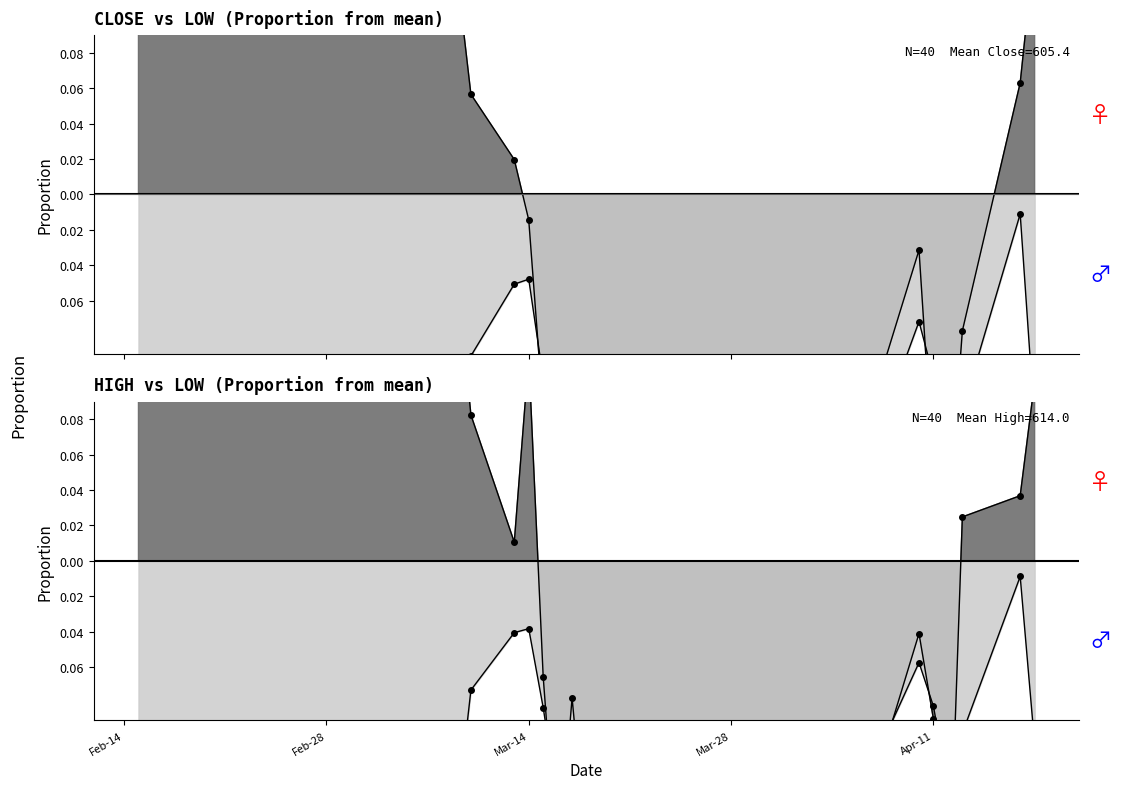

Which series ends up on top after the final intersection of Close and High?

Close